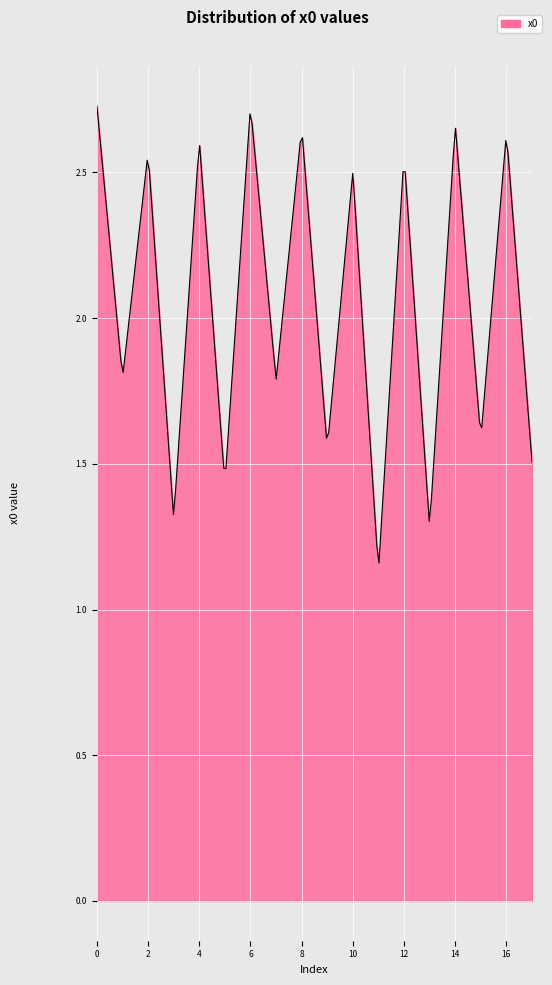

Does the chart display data point markers on the line(s)?

No